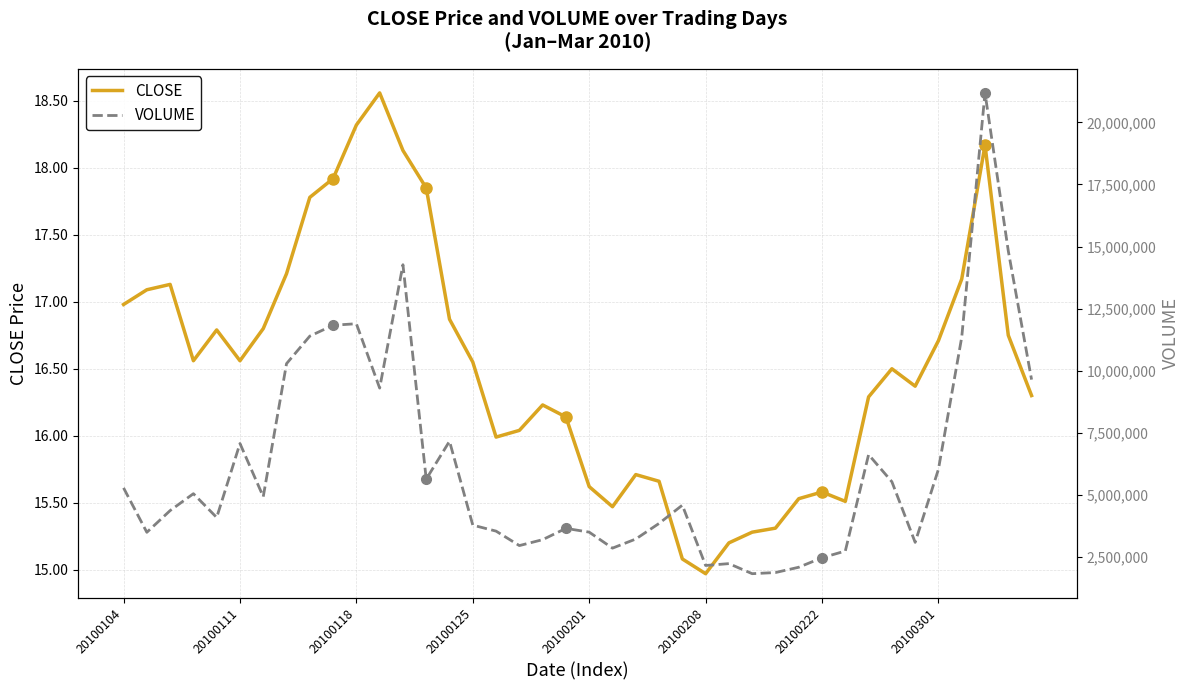

True or false: VOLUME has a value of 3657435.0 at 19.

True